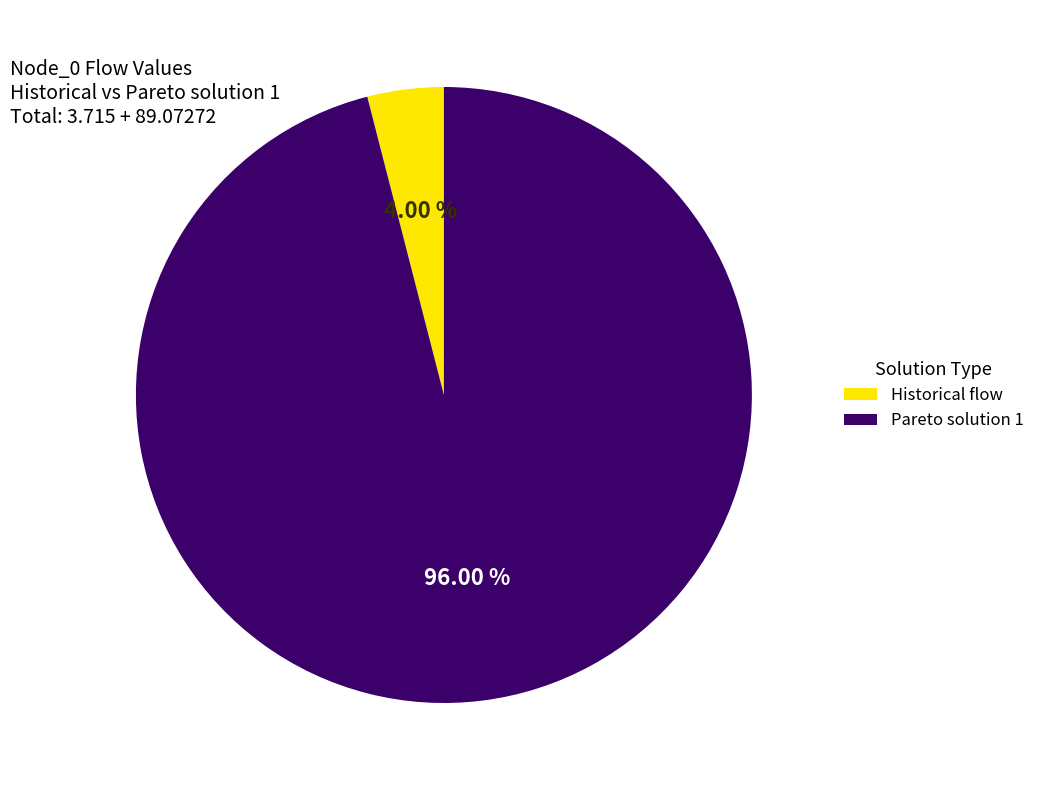

What is the largest slice in the pie chart?

Pareto solution 1